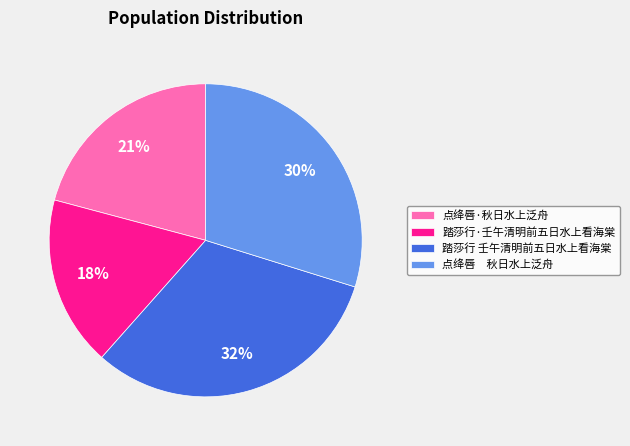

What percentage is the 踏莎行 壬午清明前五日水上看海棠 slice, to the nearest percent?

32%